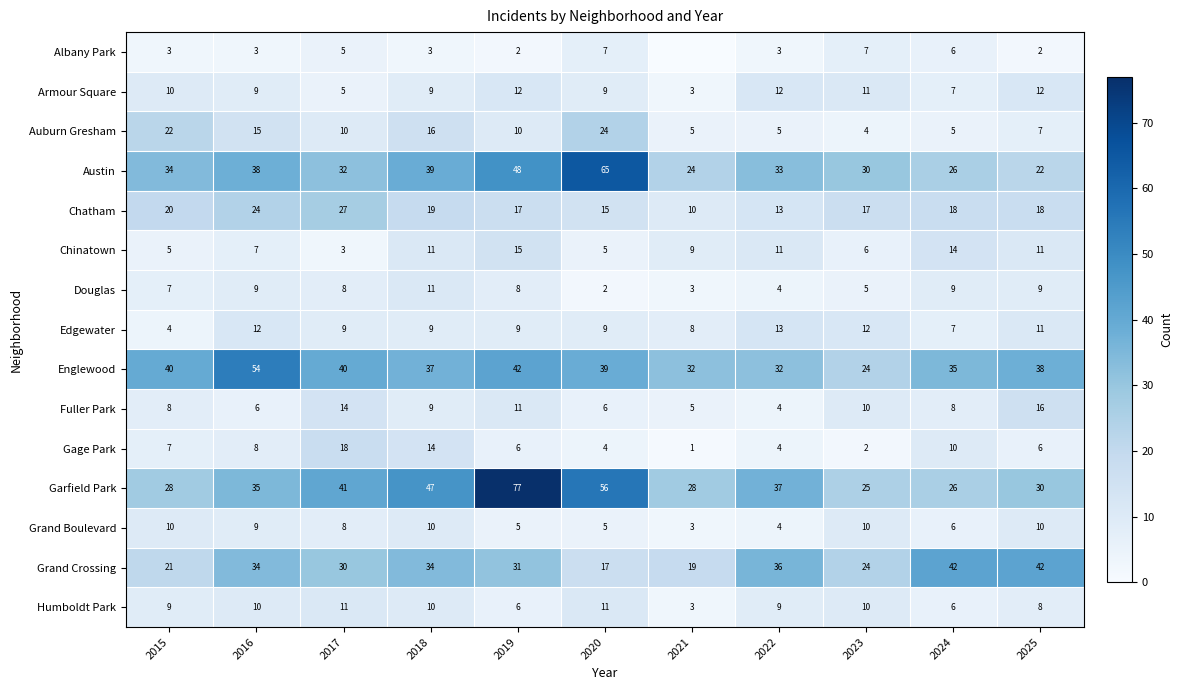

What is the difference between the maximum and minimum values in the Chatham series?

17